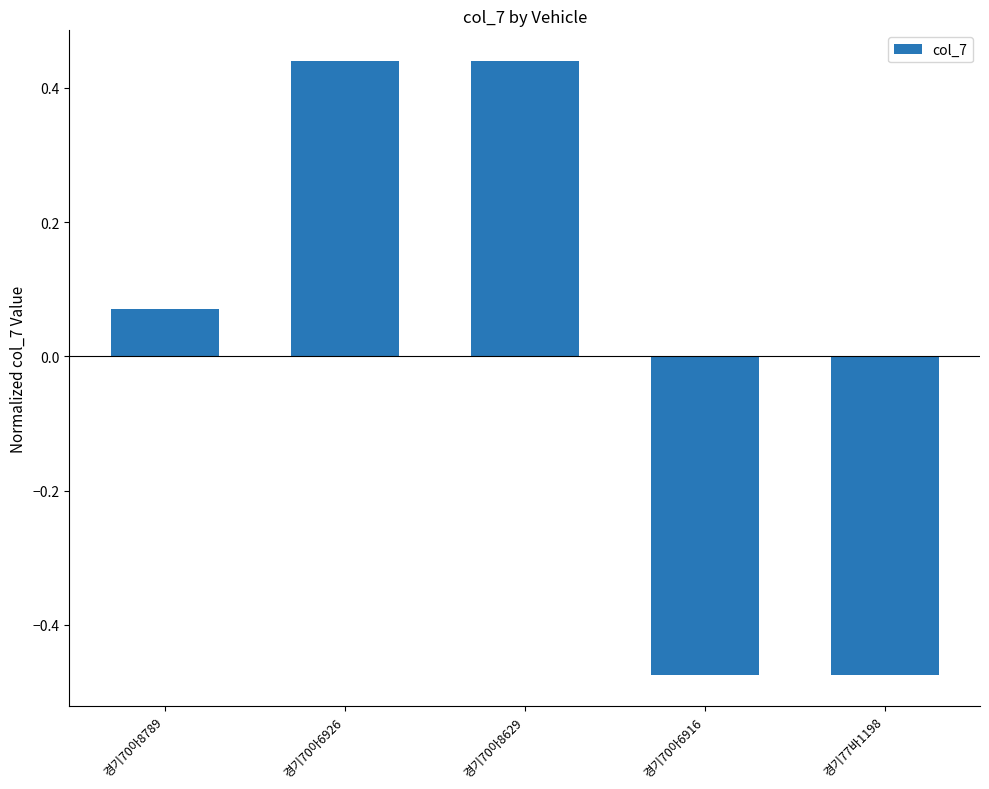

At which label does the data first exceed 0?

경기70아8789